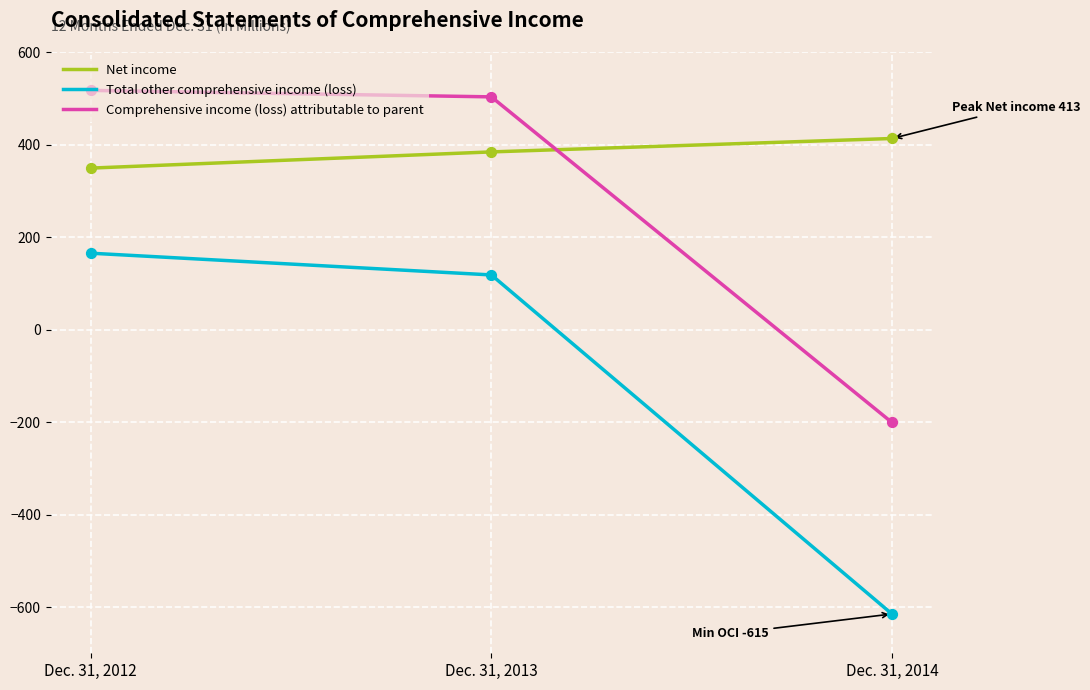

What are all the series names shown in the legend?

Net income, Total other comprehensive income (loss), Comprehensive income (loss) attributable to parent